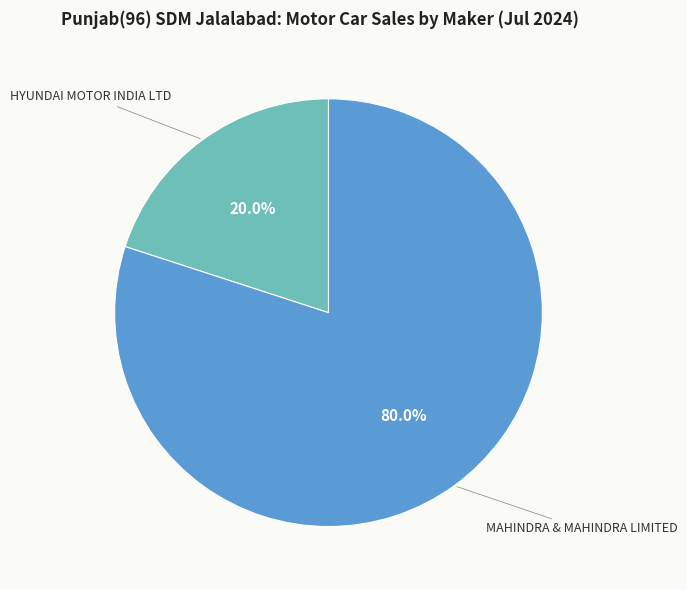

Does any single category account for the majority?

Yes